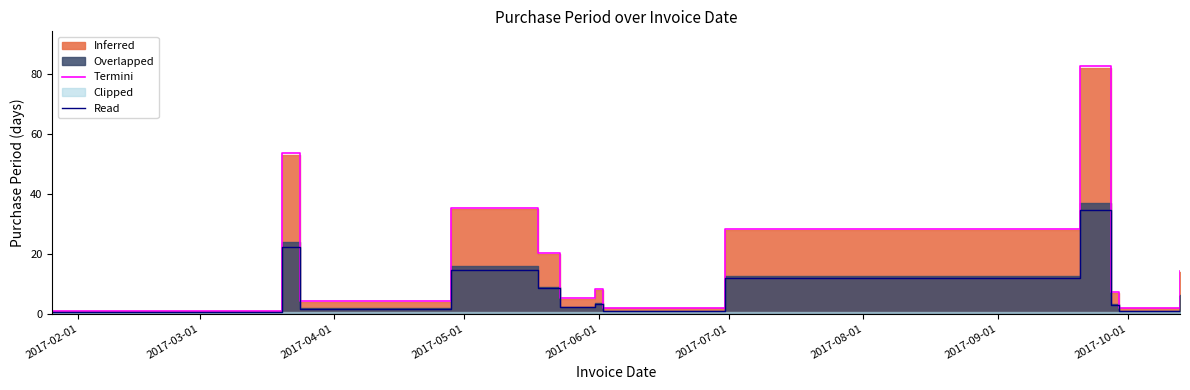

What is the value of the Read point at the 13th from the left?

5.9